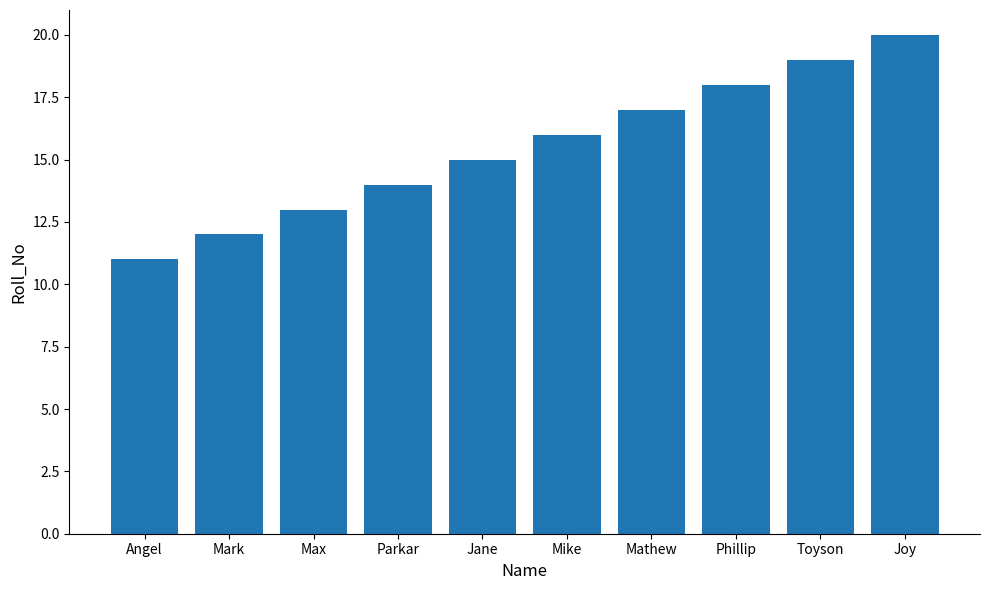

What is the maximum value shown in the chart?

20